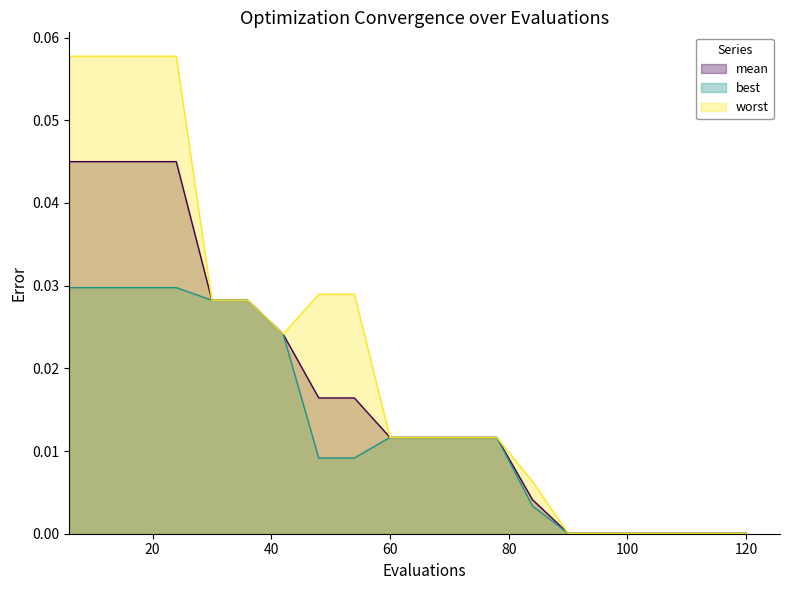

Which series has the widest spread of values?

worst